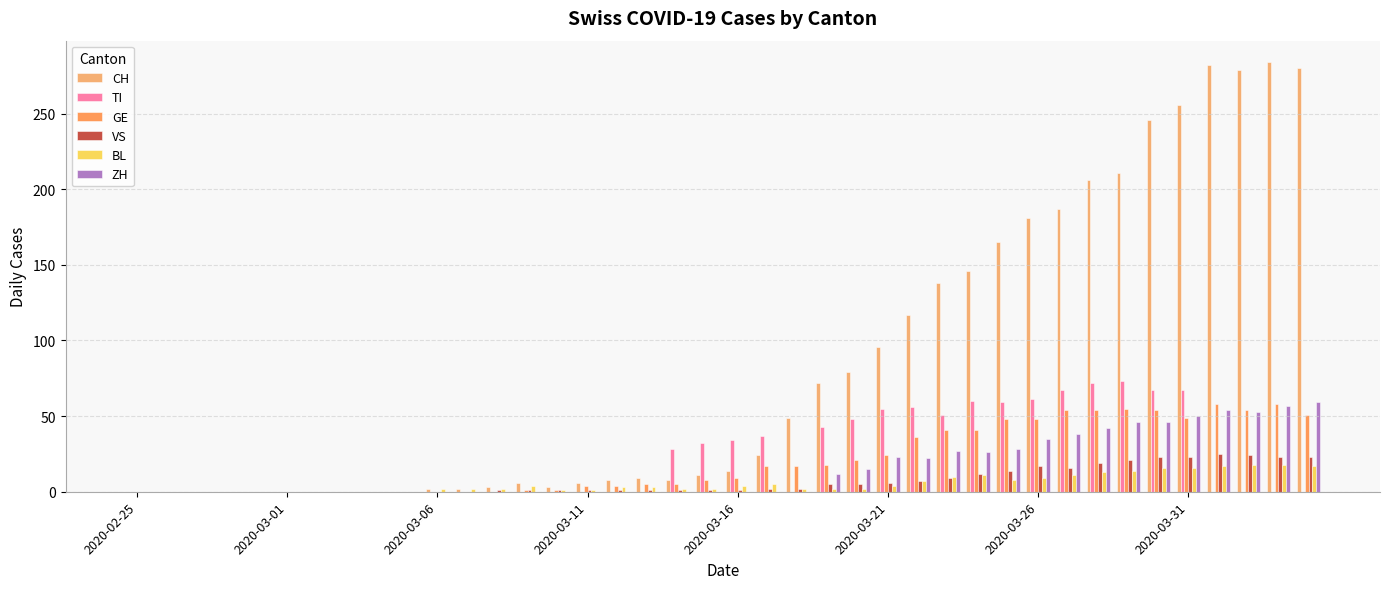

How many data points in ZH are above 0?

17